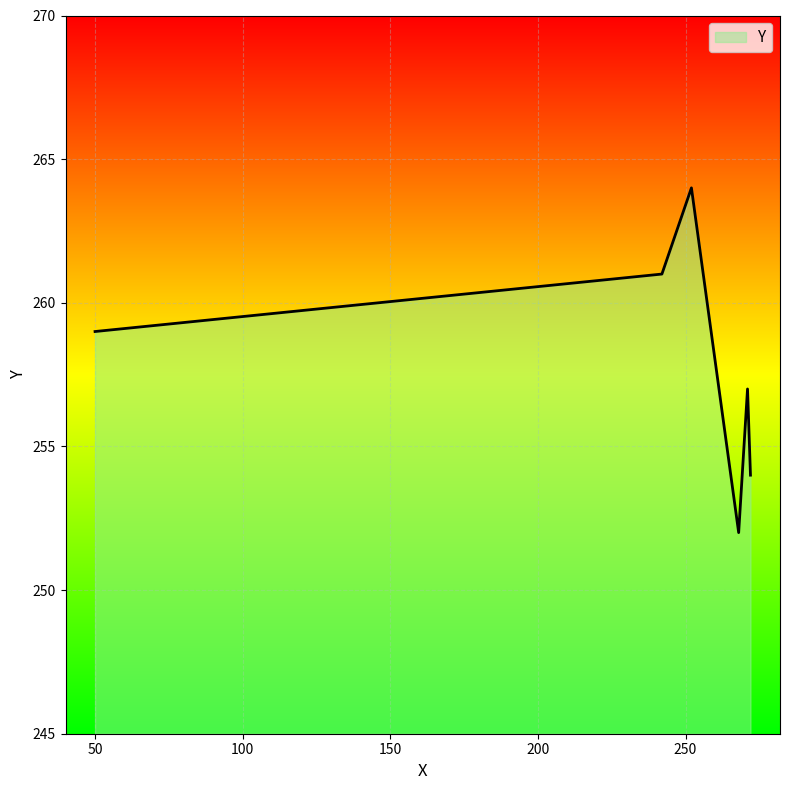

What is the average value?

258